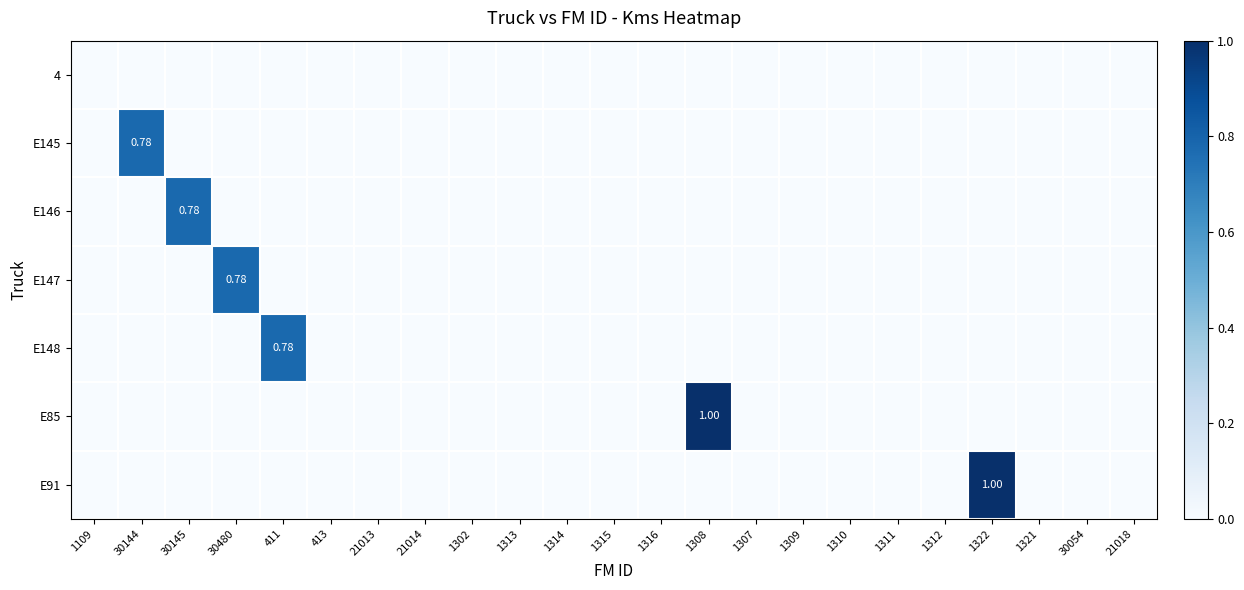

True or false: E148 has a value of -0.5 at 21013.

False